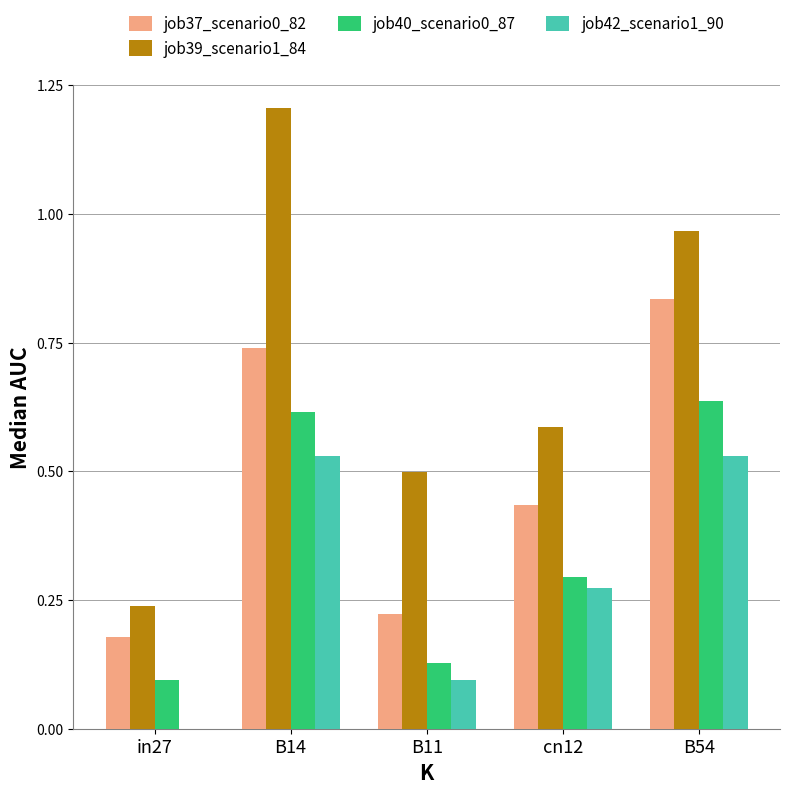

Which label corresponds to the largest value in the chart?

B14